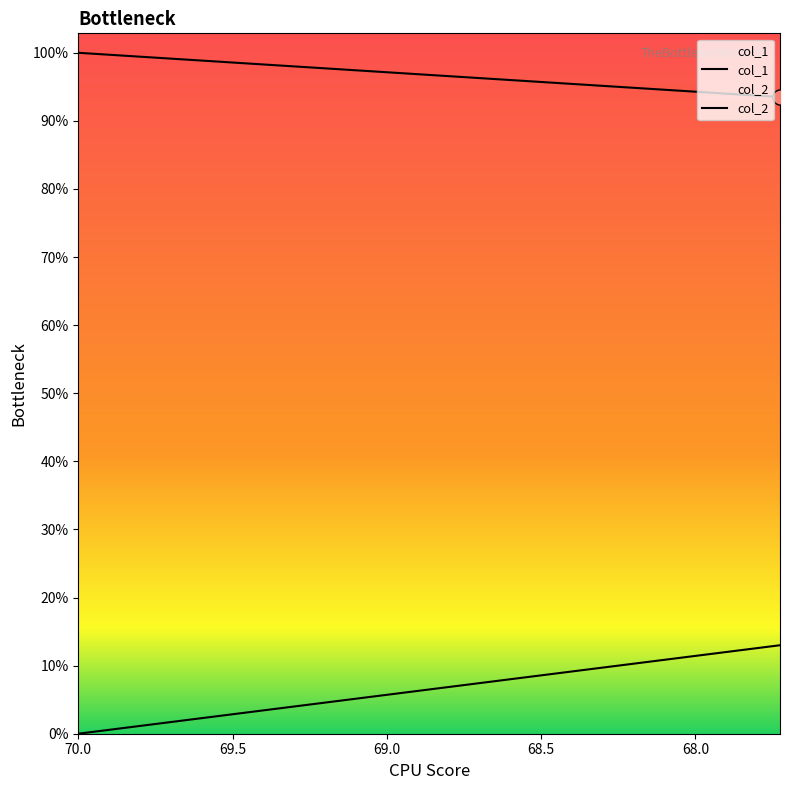

What are all the series names shown in the legend?

col_1, col_2